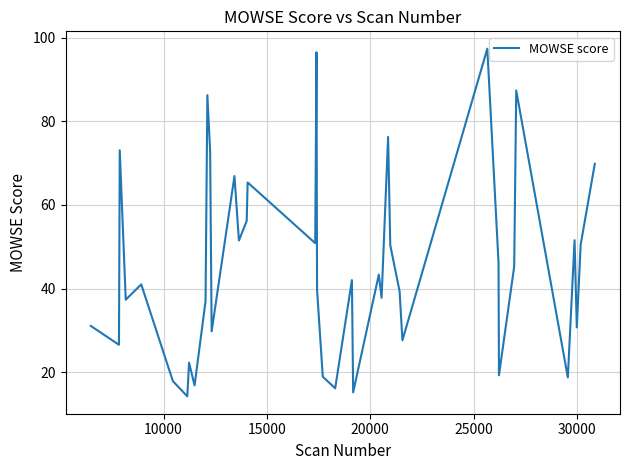

What is the minimum value shown in the chart?

14.2